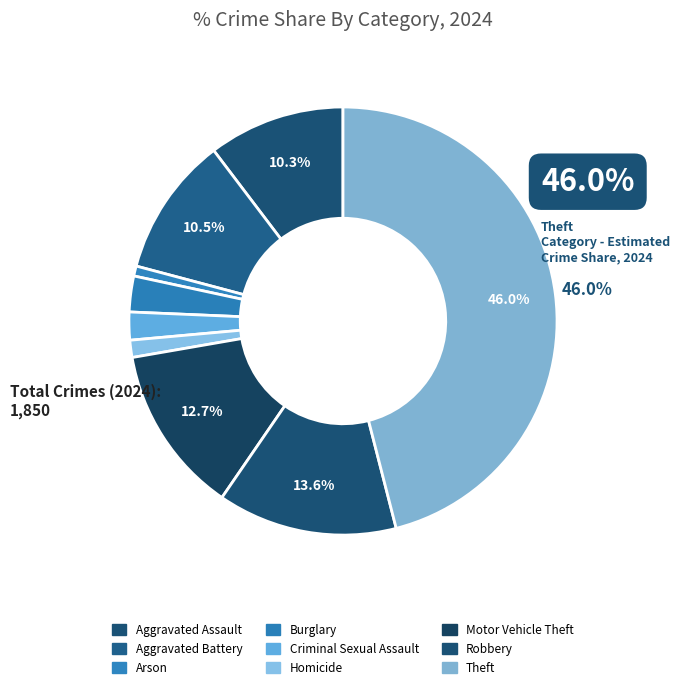

To the nearest percent, what is the difference between the largest and smallest slice percentages?

45%